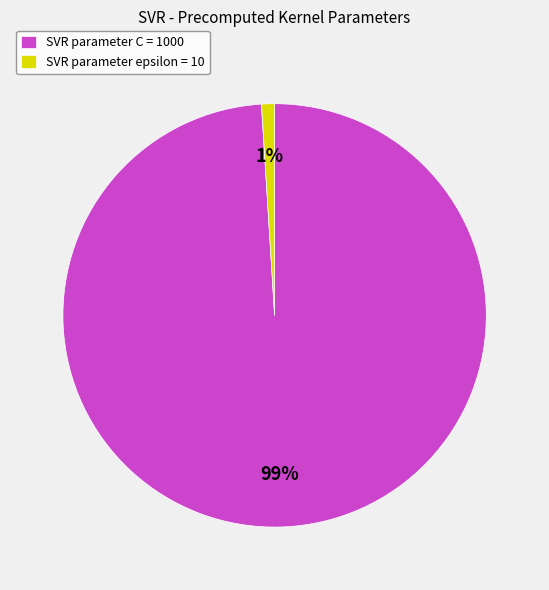

Is there any slice that represents more than half of the pie?

Yes